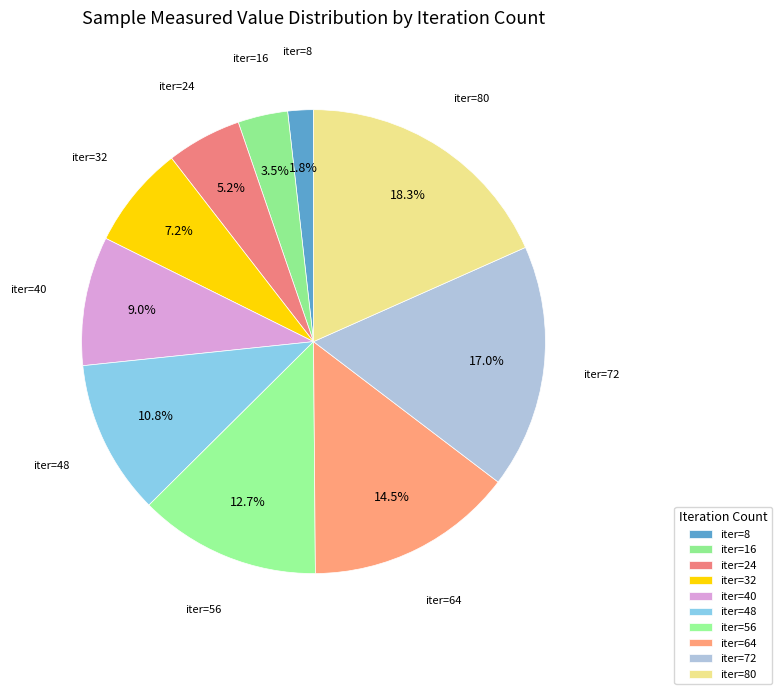

How much of the chart is everything except iter=64?

85.5%